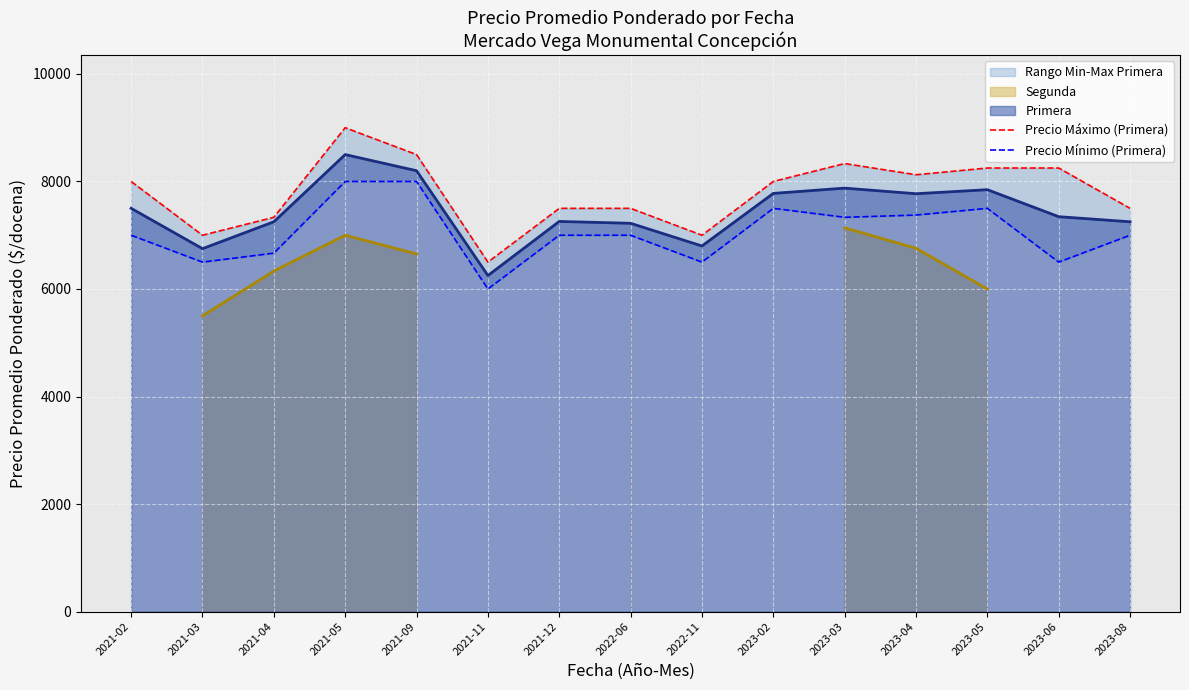

What is the difference between the Precio Máximo (Primera) values at 2023-02 and 2021-04?

666.7